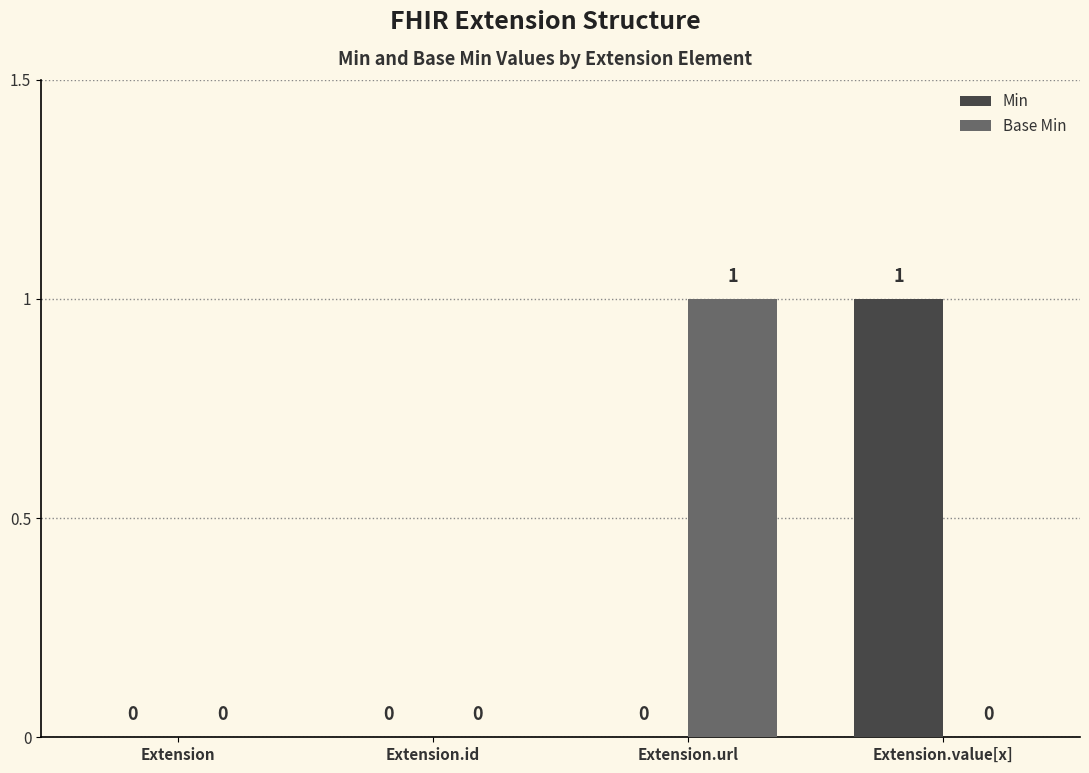

What is the sum of all Min values?

1